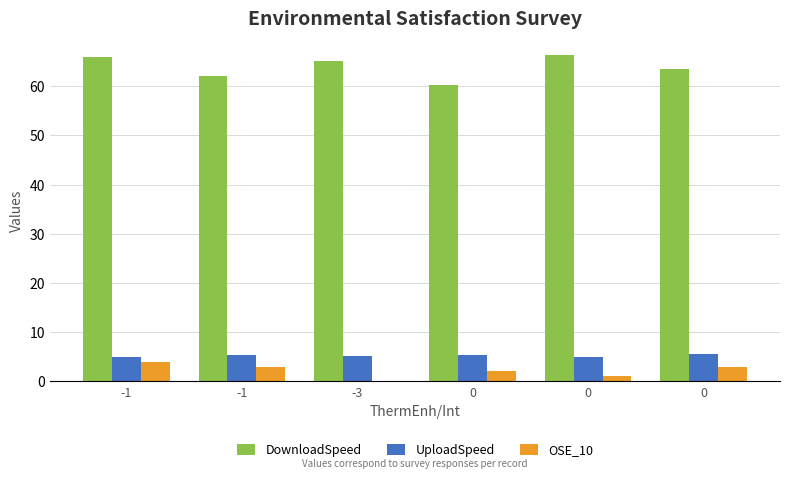

What are all the series names shown in the legend?

DownloadSpeed, UploadSpeed, OSE_10